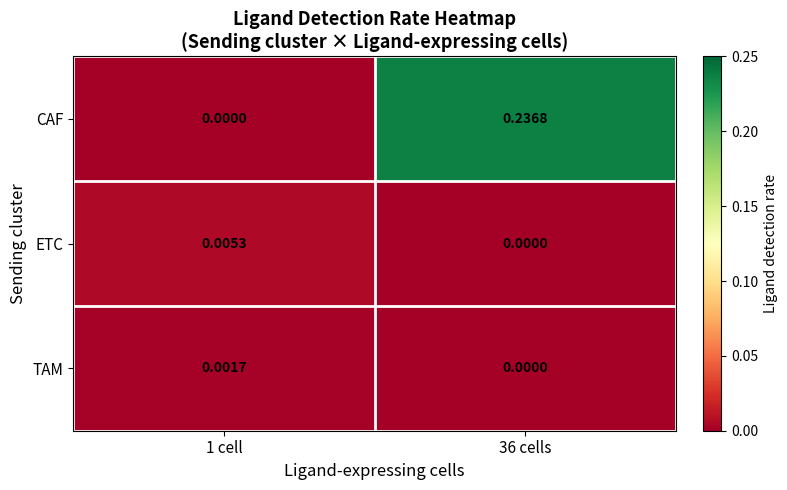

List the series in order of their peak value, highest first.

CAF, ETC, TAM